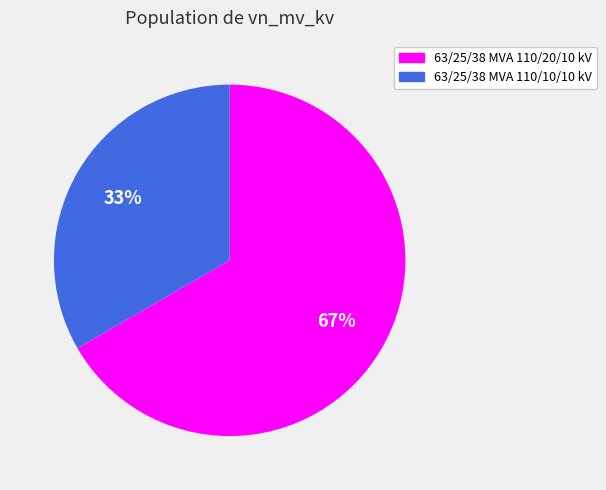

Which has a higher value, 63/25/38 MVA 110/10/10 kV or 63/25/38 MVA 110/20/10 kV?

63/25/38 MVA 110/20/10 kV